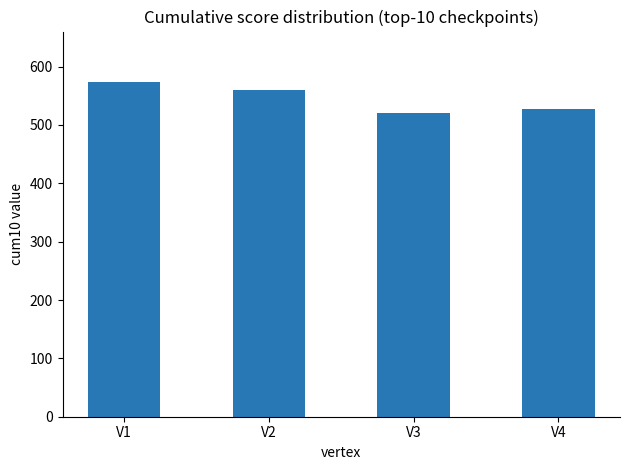

How many values are below 560?

2